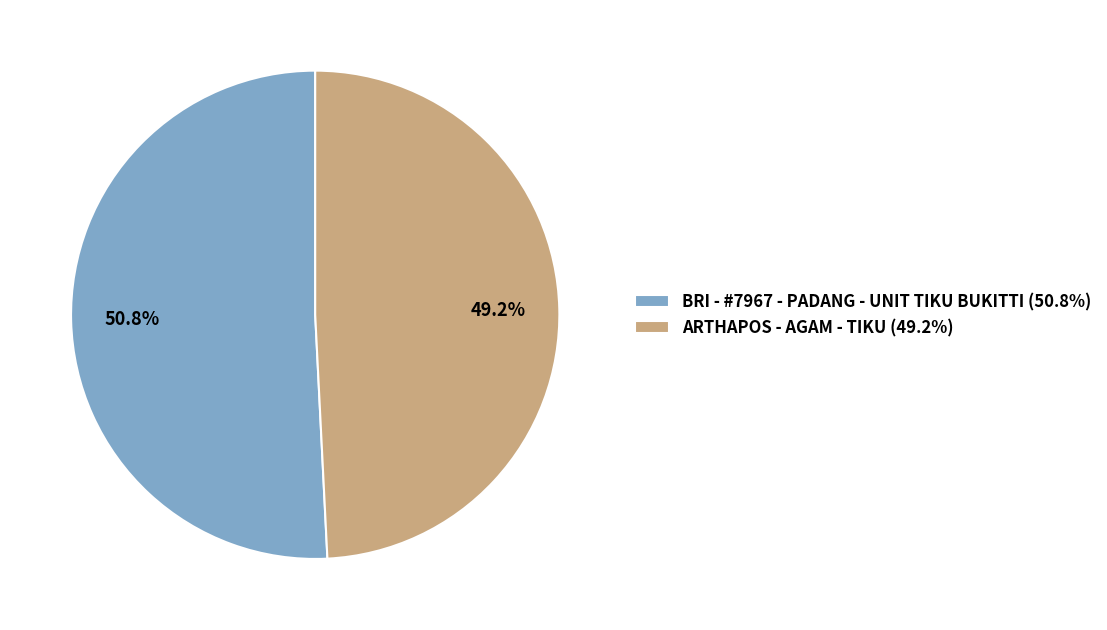

What portion of the pie excludes ARTHAPOS - AGAM - TIKU?

50.8%